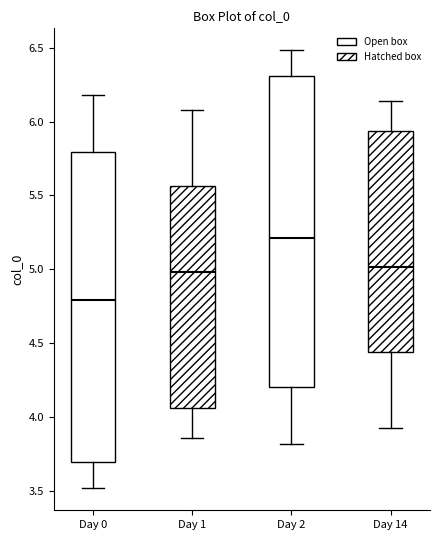

Which box has the highest median line?

Day 2